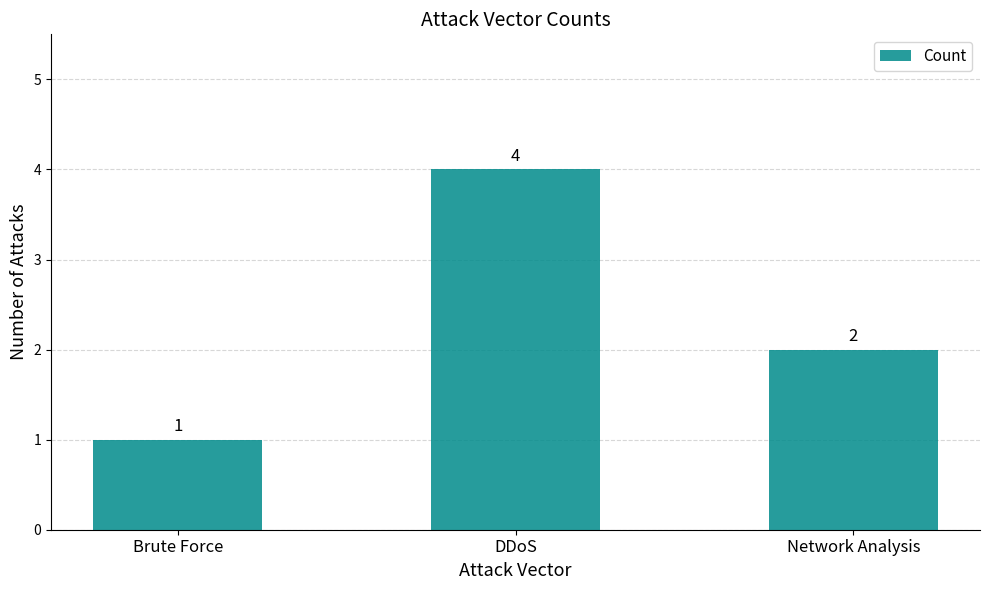

What is the label of the 2nd bar from the left?

DDoS